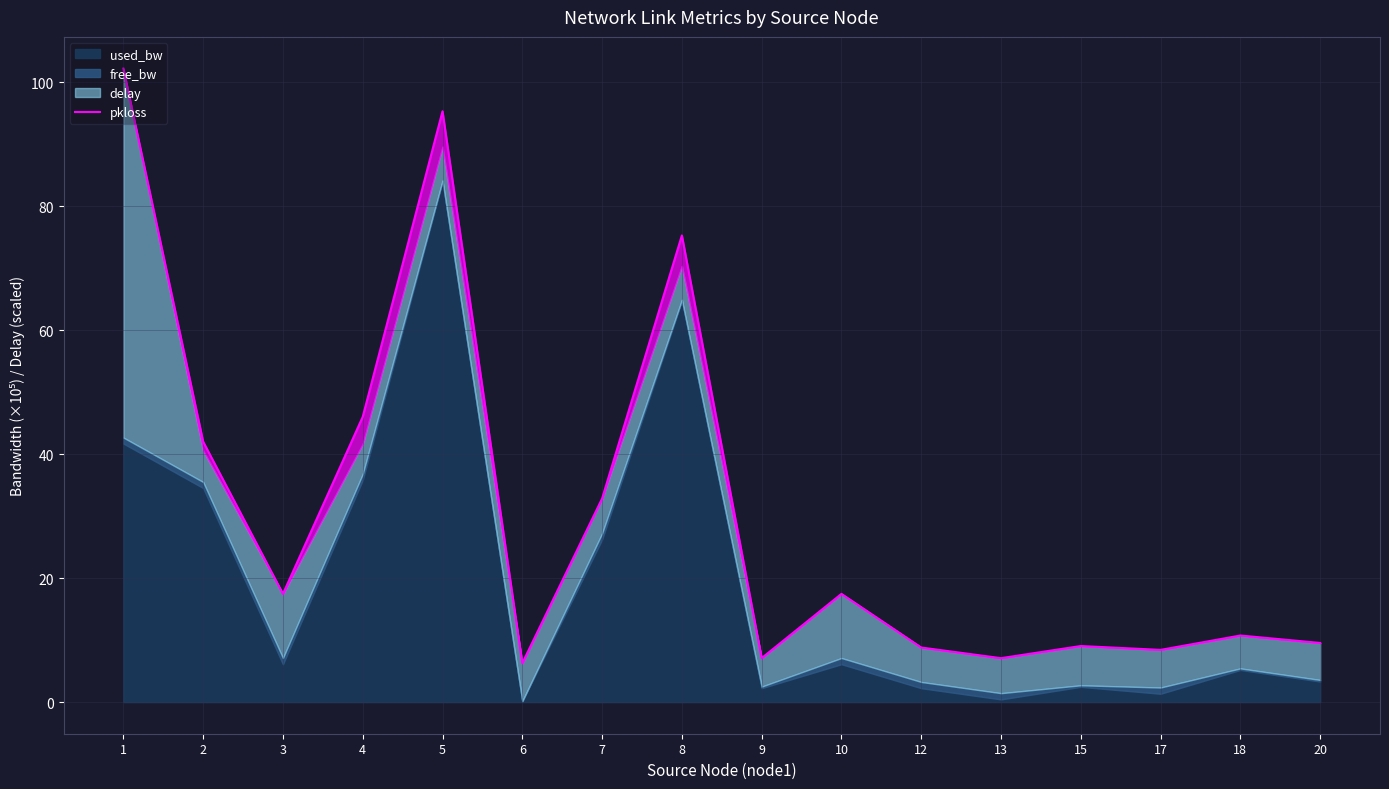

What is the minimum value shown in the chart?

6.3